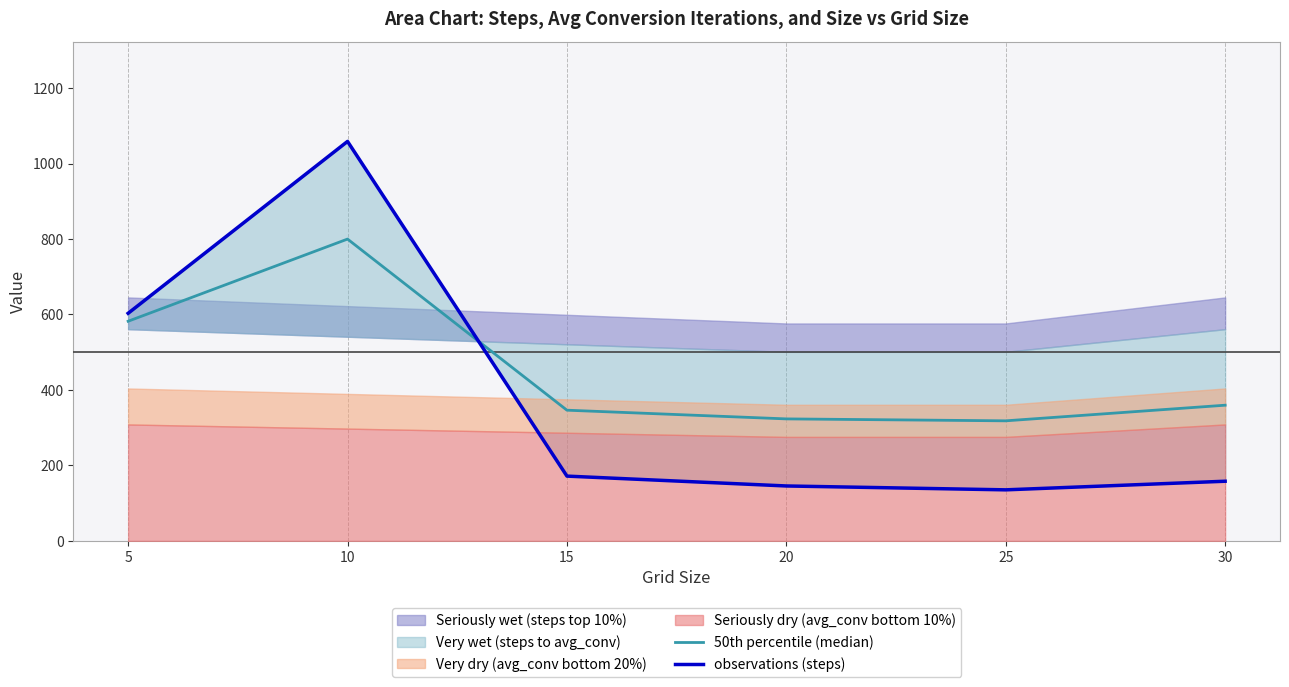

What is the smallest value displayed?

135.3